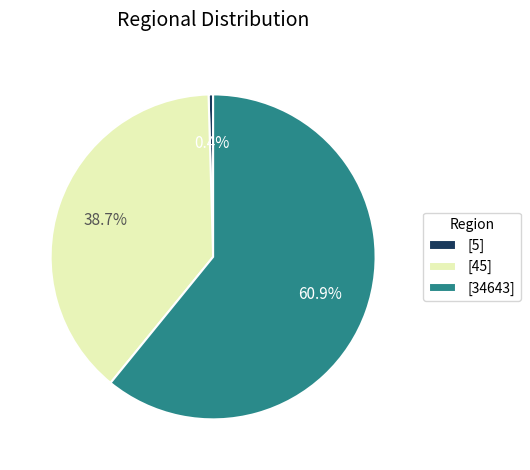

Which has a higher value, [34643] or [5]?

[34643]